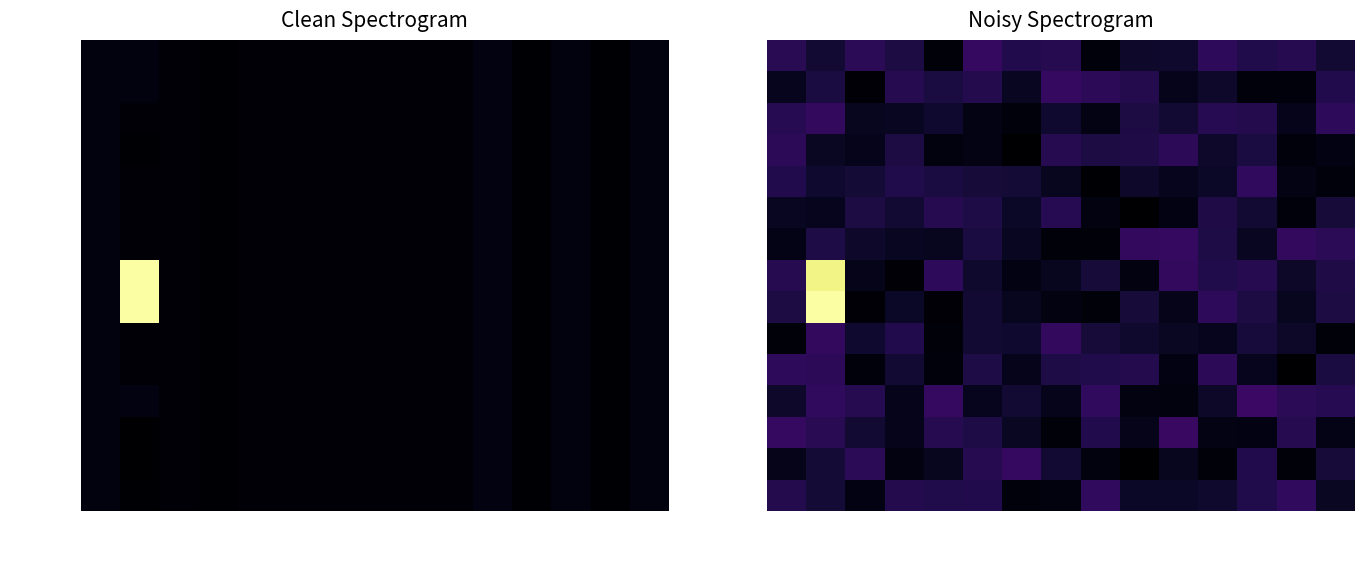

True or false: UpdateId has a value of 30.1 at Description.

True